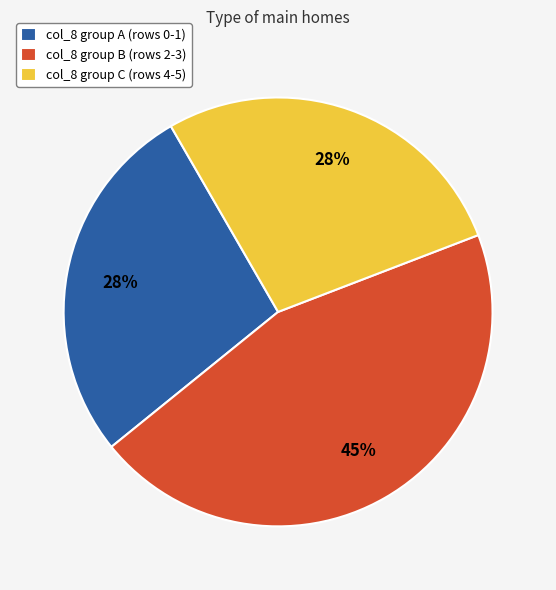

Is there a majority slice in this chart?

No